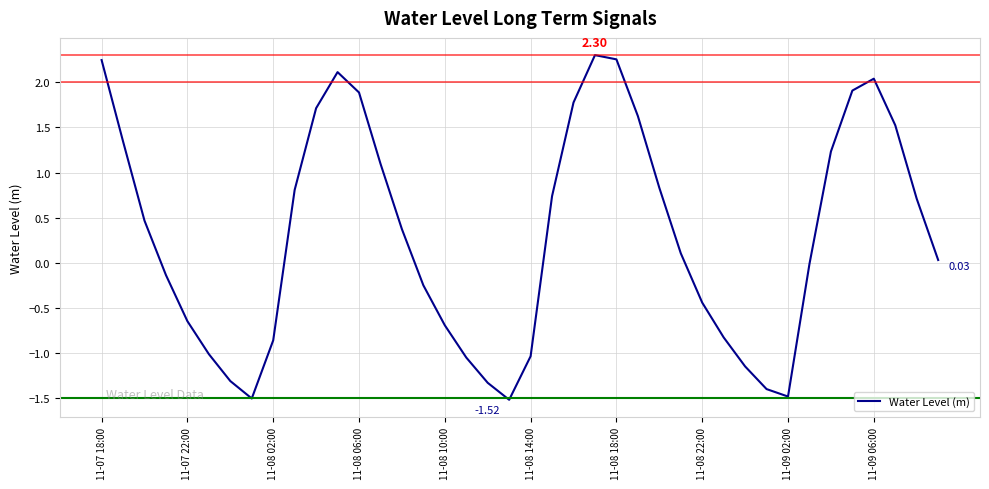

True or false: the data has more than 2 interior local peaks.

True